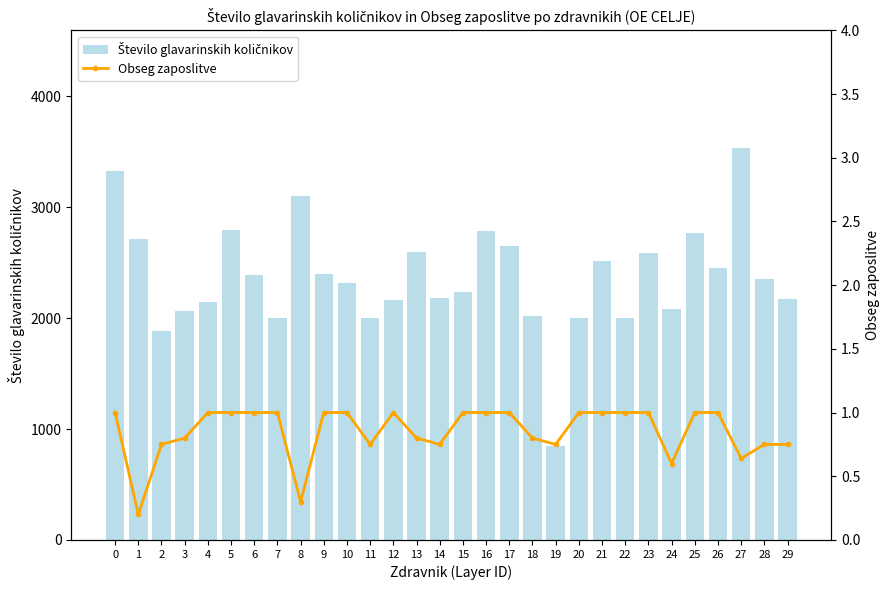

Reading left to right, extract all data points from this chart.

Število glavarinskih količnikov: 3331.0	2715.0	1879.9	2063.5	2149.2	2795.0	2393.0	2006.0	3105.1	2397.4	2318.3	1997.8	2165.8	2599.7	2183.2	2236.9	2789.1	2655.0	2022.5	849.1	2004.1	2512.3	2001.0	2591.5	2086.9	2768.4	2451.0	3534.9	2352.7	2172.0
Obseg zaposlitve: 1.0	0.2	0.8	0.8	1.0	1.0	1.0	1.0	0.3	1.0	1.0	0.8	1.0	0.8	0.8	1.0	1.0	1.0	0.8	0.8	1.0	1.0	1.0	1.0	0.6	1.0	1.0	0.6	0.8	0.8